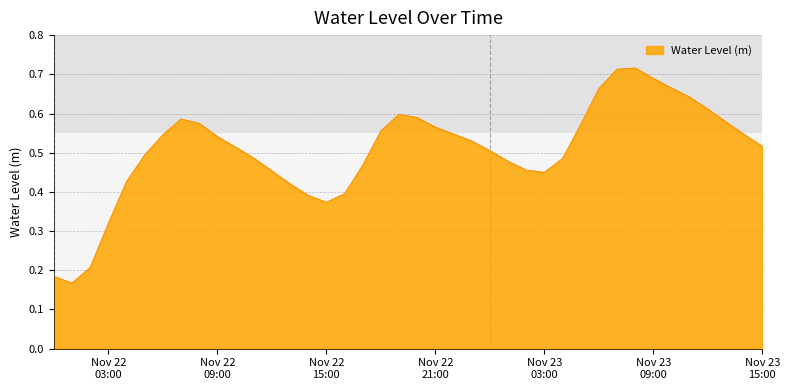

Rank the categories by value from lowest to highest.

2024-11-22 01:00:00, 2024-11-22 00:00:00, 2024-11-22 02:00:00, 2024-11-22 03:00:00, 2024-11-22 15:00:00, 2024-11-22 14:00:00, 2024-11-22 16:00:00, 2024-11-22 13:00:00, 2024-11-22 04:00:00, 2024-11-23 03:00:00, 2024-11-22 12:00:00, 2024-11-23 02:00:00, 2024-11-22 17:00:00, 2024-11-23 01:00:00, 2024-11-23 04:00:00, 2024-11-22 11:00:00, 2024-11-22 05:00:00, 2024-11-23 00:00:00, 2024-11-22 10:00:00, 2024-11-23 15:00:00, 2024-11-22 23:00:00, 2024-11-22 09:00:00, 2024-11-22 06:00:00, 2024-11-23 14:00:00, 2024-11-22 22:00:00, 2024-11-22 18:00:00, 2024-11-22 21:00:00, 2024-11-23 05:00:00, 2024-11-22 08:00:00, 2024-11-23 13:00:00, 2024-11-22 07:00:00, 2024-11-22 20:00:00, 2024-11-22 19:00:00, 2024-11-23 12:00:00, 2024-11-23 11:00:00, 2024-11-23 06:00:00, 2024-11-23 10:00:00, 2024-11-23 09:00:00, 2024-11-23 07:00:00, 2024-11-23 08:00:00